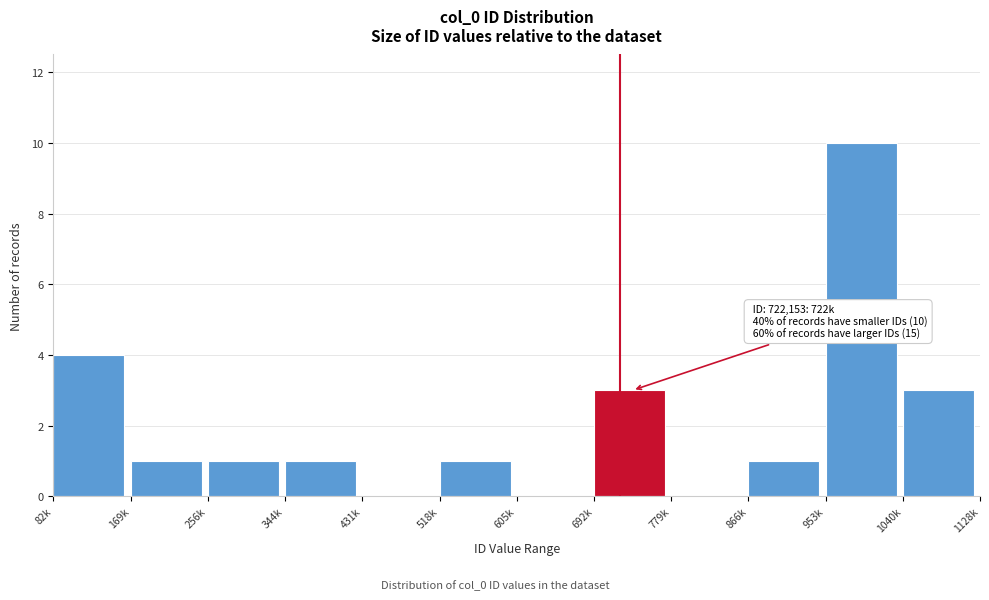

Reading right to left, list all the values displayed in this chart.

1040k=3	953k=10	866k=1	779k=0	692k=3	605k=0	518k=1	431k=0	344k=1	256k=1	169k=1	82k=4